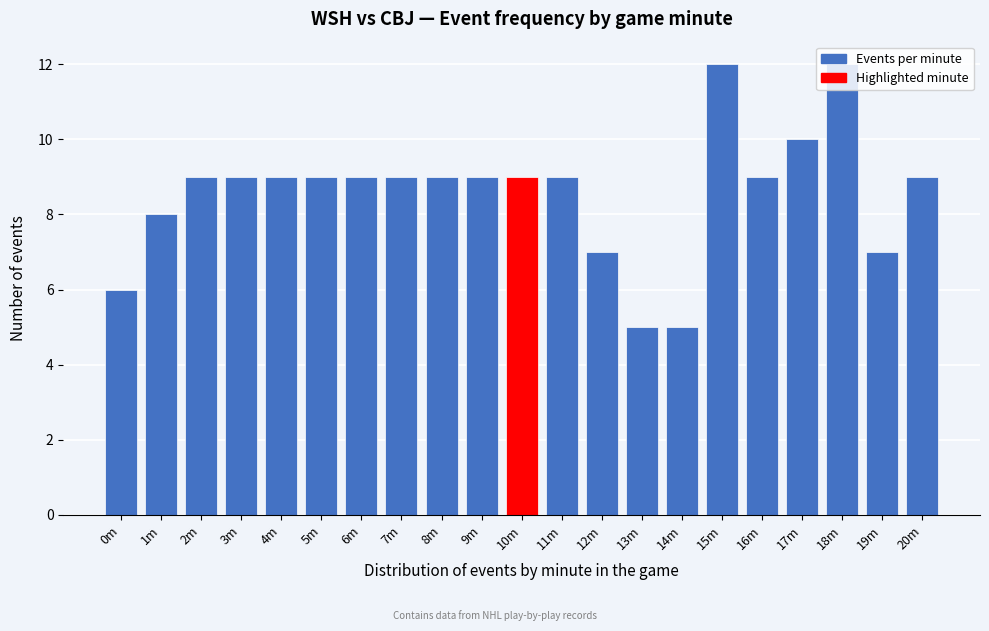

What is the sum of the values at 20m and 15m?

21